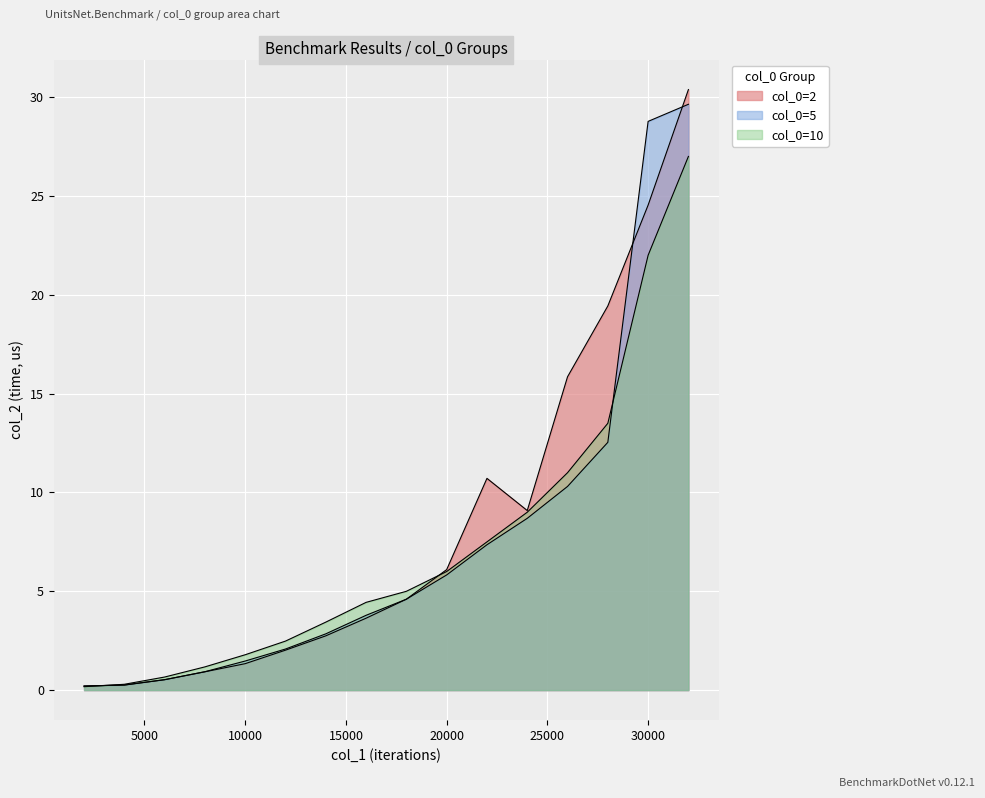

Between which two adjacent categories do col_0=2 and col_0=10 first intersect?

2000 and 4000